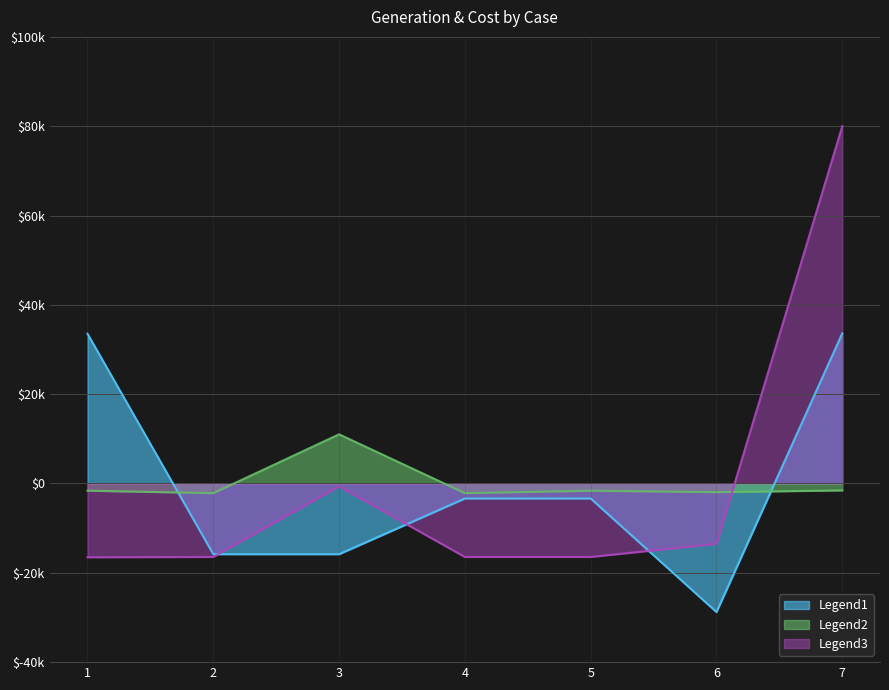

At which category does the chart reach its peak across all series?

7